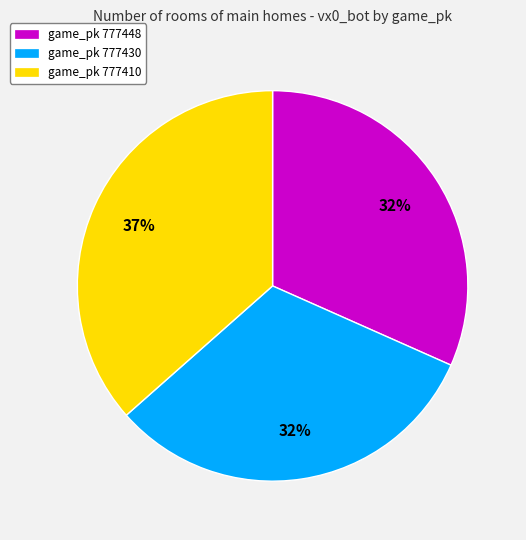

To the nearest percent, what is the average slice percentage?

33%